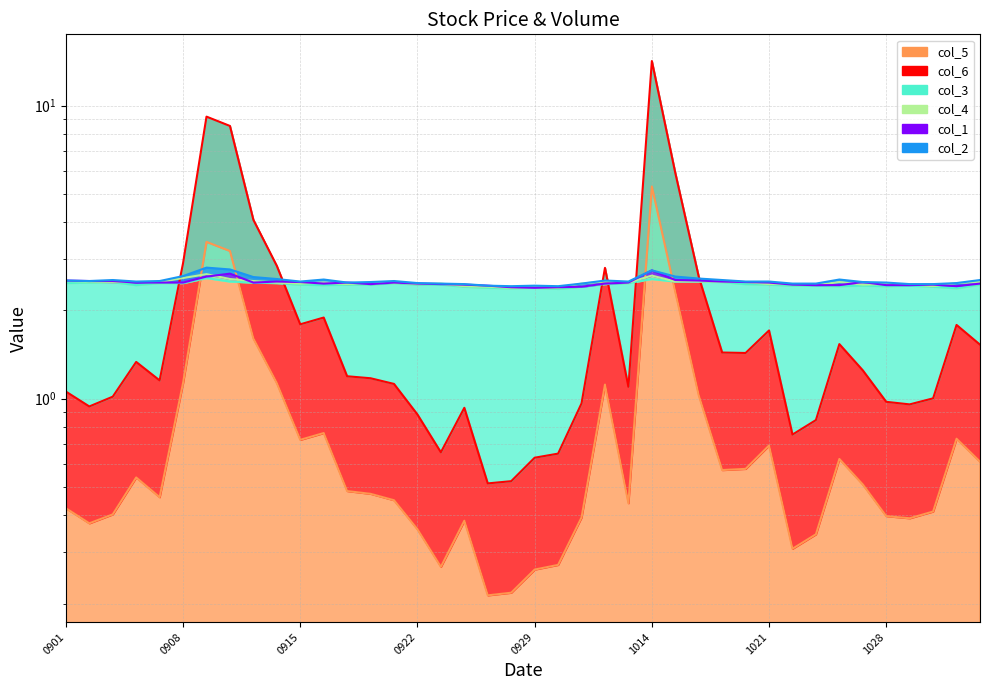

At 20201013, list the series in order from smallest to largest.

col_5, col_6, col_3, col_1, col_4, col_2